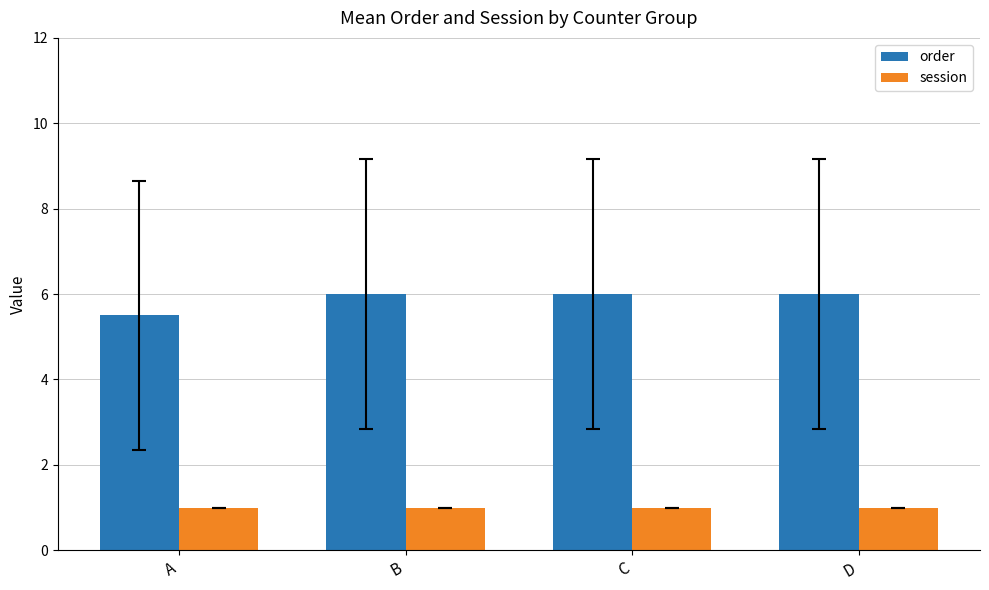

How many groups of bars are there?

4